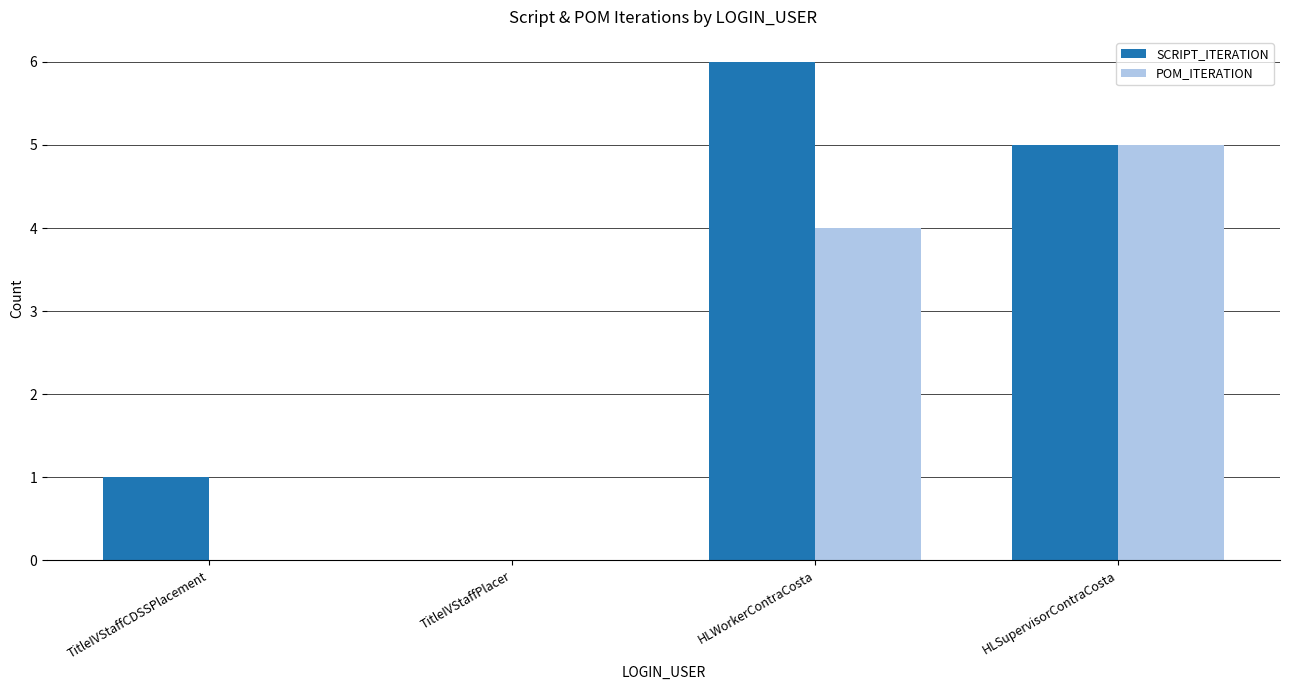

True or false: POM_ITERATION has a value of 0 at TitleIVStaffCDSSPlacement.

True